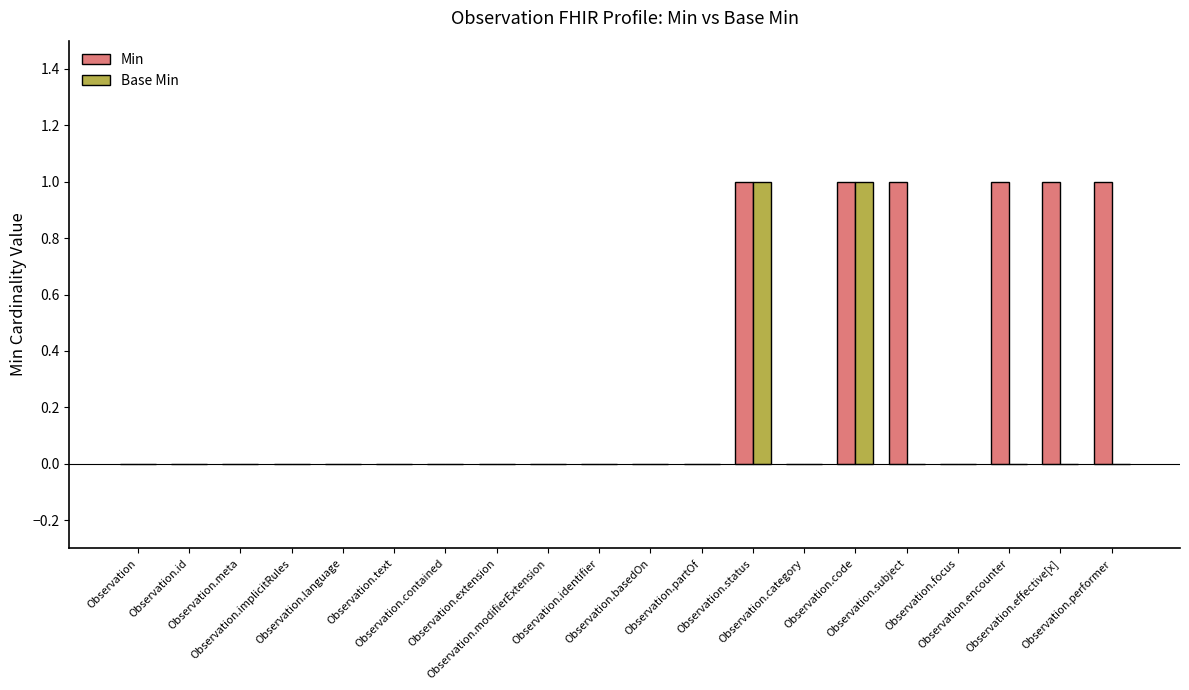

What is the maximum value for Base Min?

1